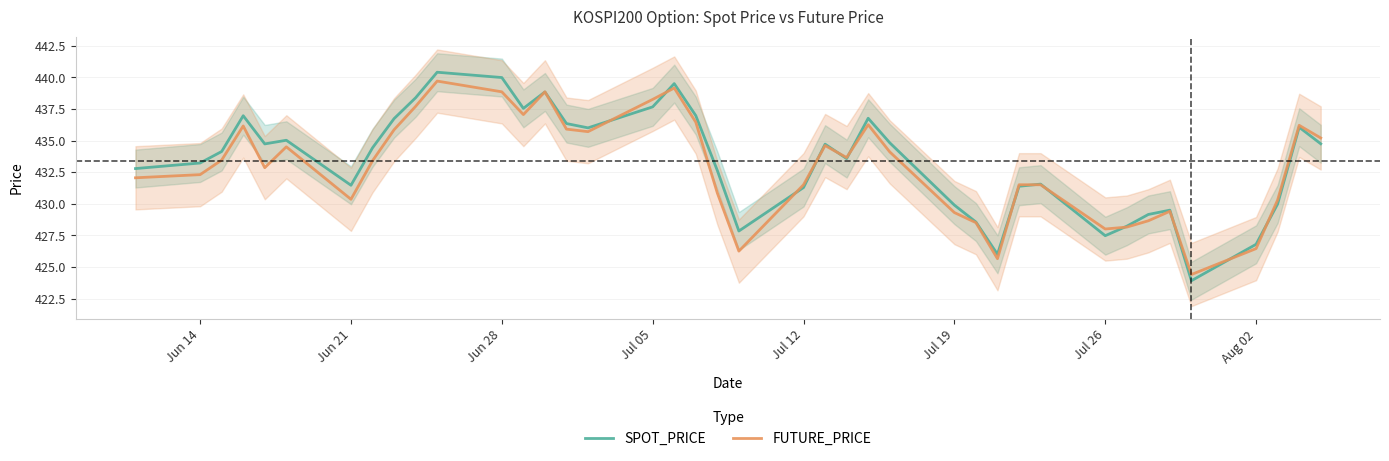

What is the difference between the maximum and minimum values in the FUTURE_PRICE series?

15.3